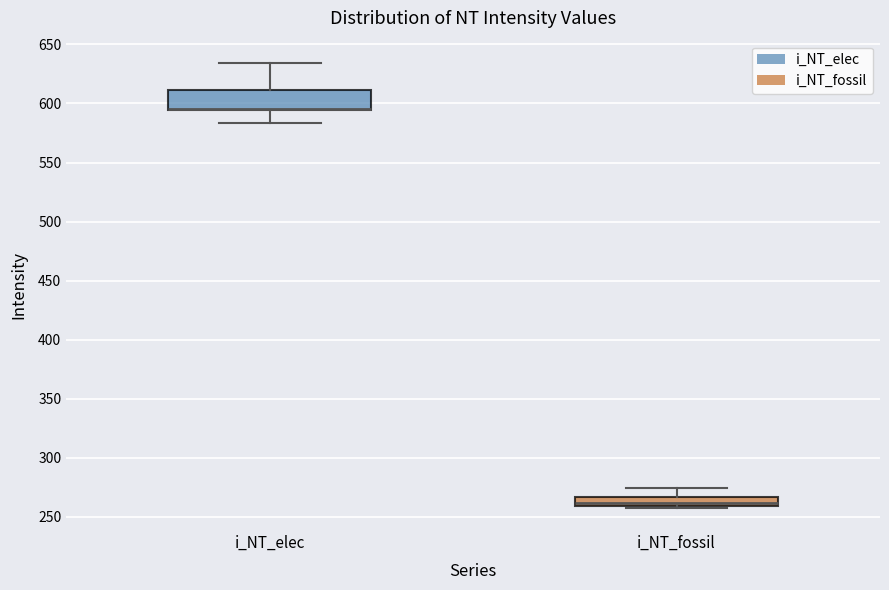

Reading left to right, read every box against the y-axis: the position of its median line, the range the box covers, and the ends of its whiskers. The values are not printed on the chart, so give them approximately, as read against the axis.

i_NT_elec: median 595 (drawn on the box's lower edge), box 595 to 610, whiskers 585 to 635
i_NT_fossil: median 260 (inside the box), box 260 to 265, whiskers 260 to 275